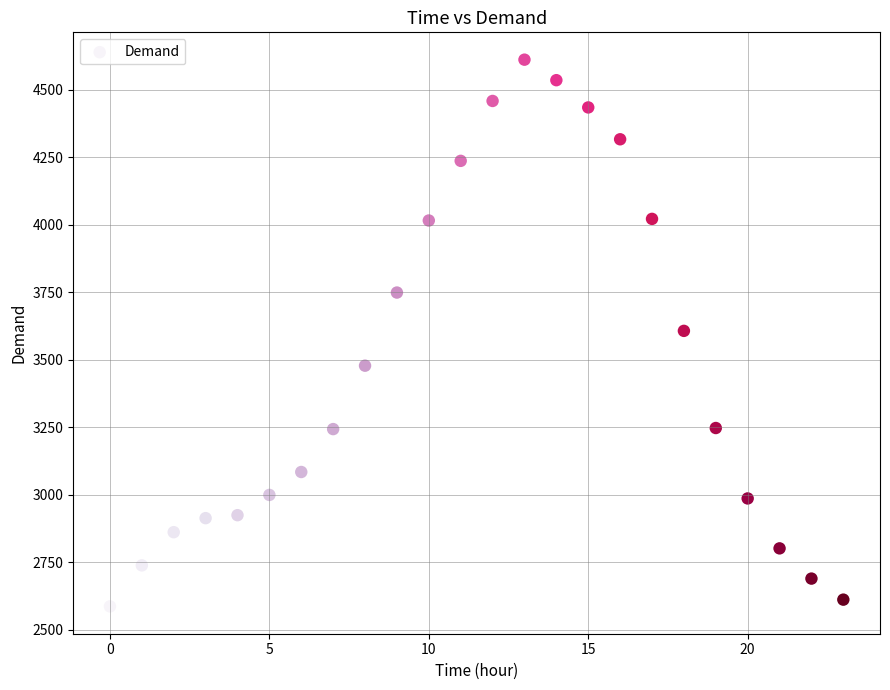

What is the range of Y values (max minus min)?

2026